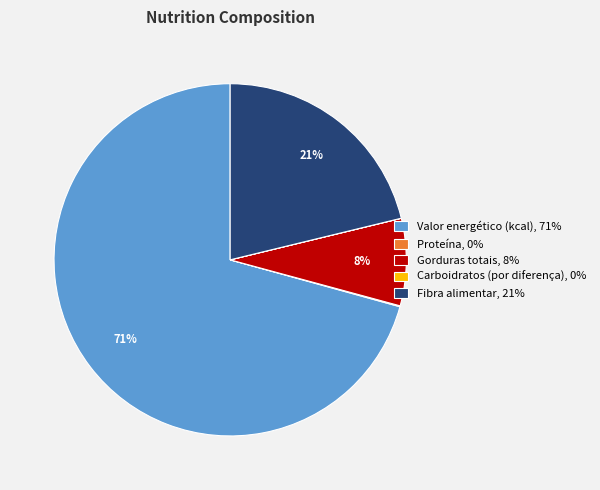

Does any single category account for the majority?

Yes